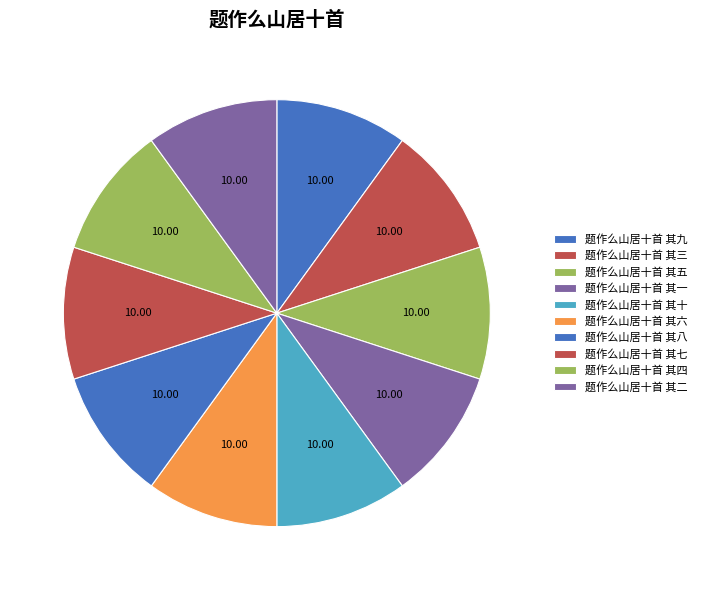

The 题作么山居十首 其二 slice represents 10% of the pie. True or false?

True